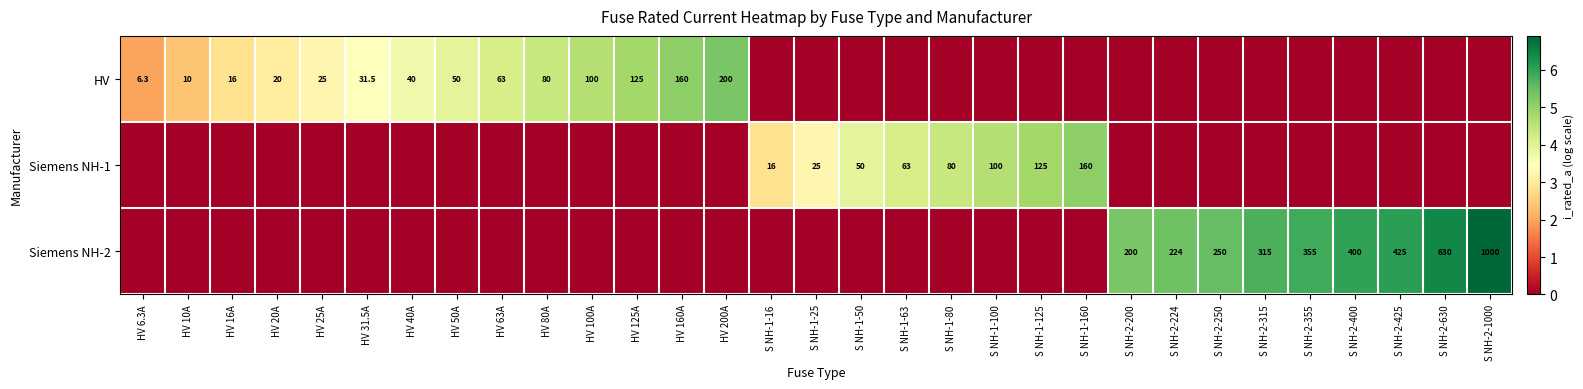

The value of HV at HV 50A is 50.0. True or false?

True